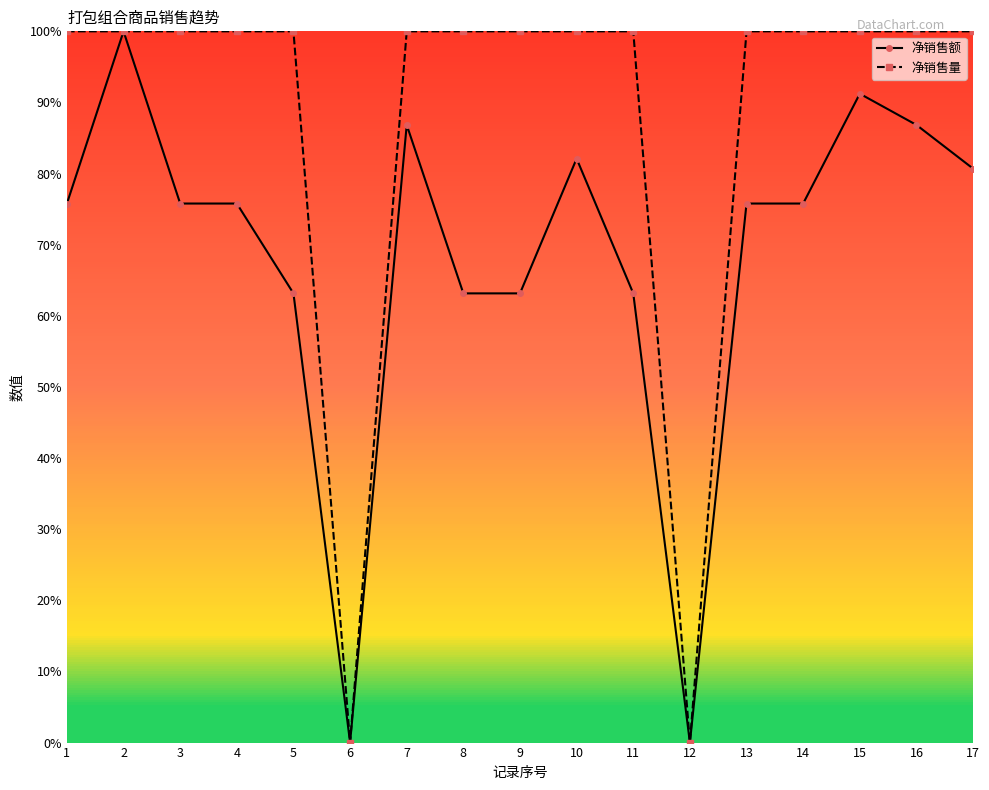

Which series changed the most between 4 and 10?

净销售额